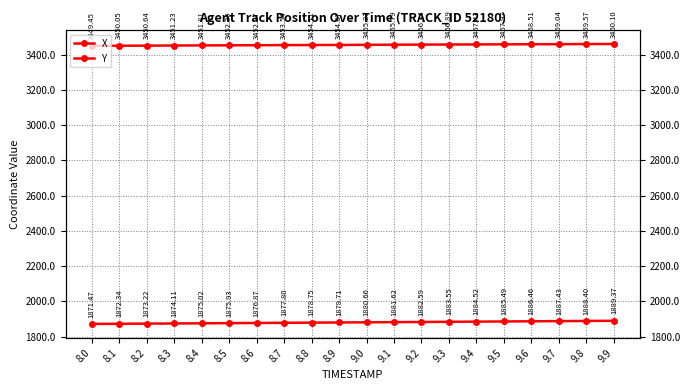

What is the label of the 14th point from the right?

8.6